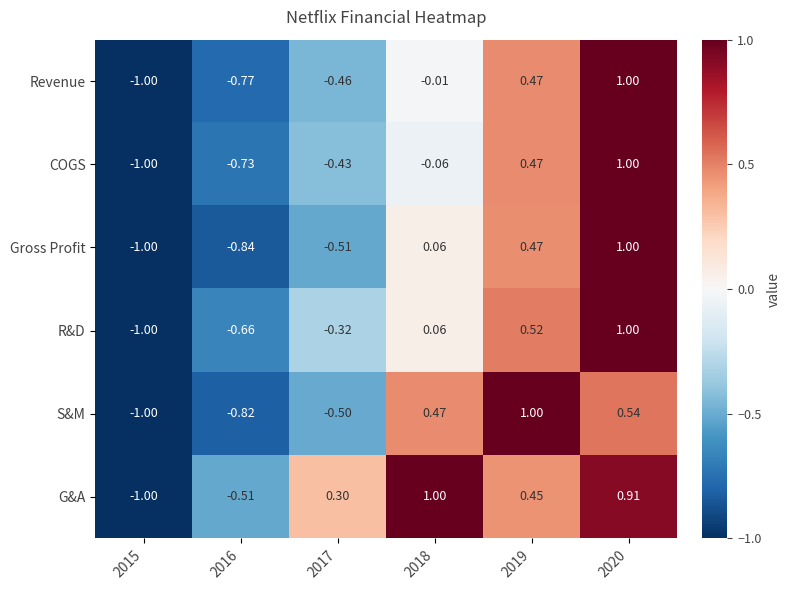

Which series changed the most between 2016 and 2018?

G&A